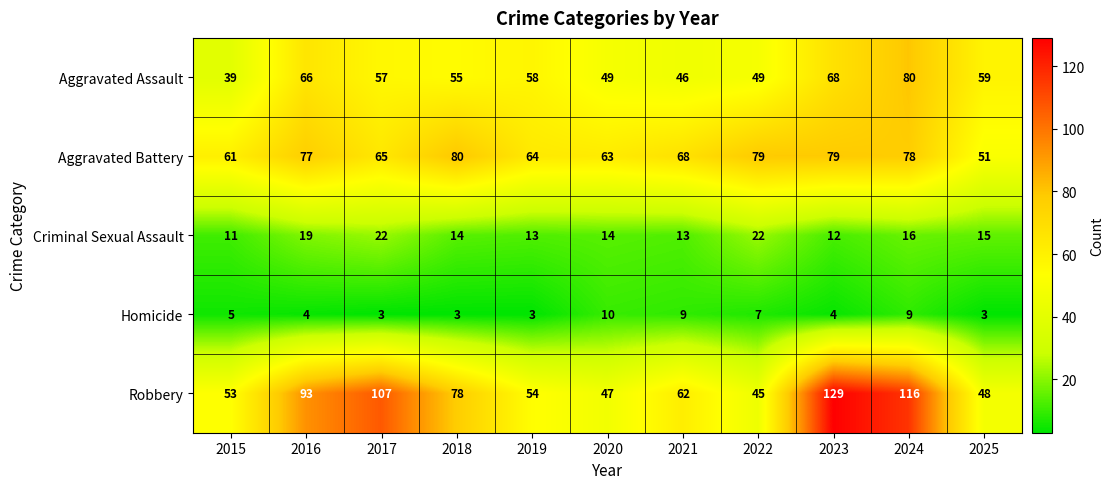

Rank the series at 2015 from highest to lowest value.

Aggravated Battery, Robbery, Aggravated Assault, Criminal Sexual Assault, Homicide